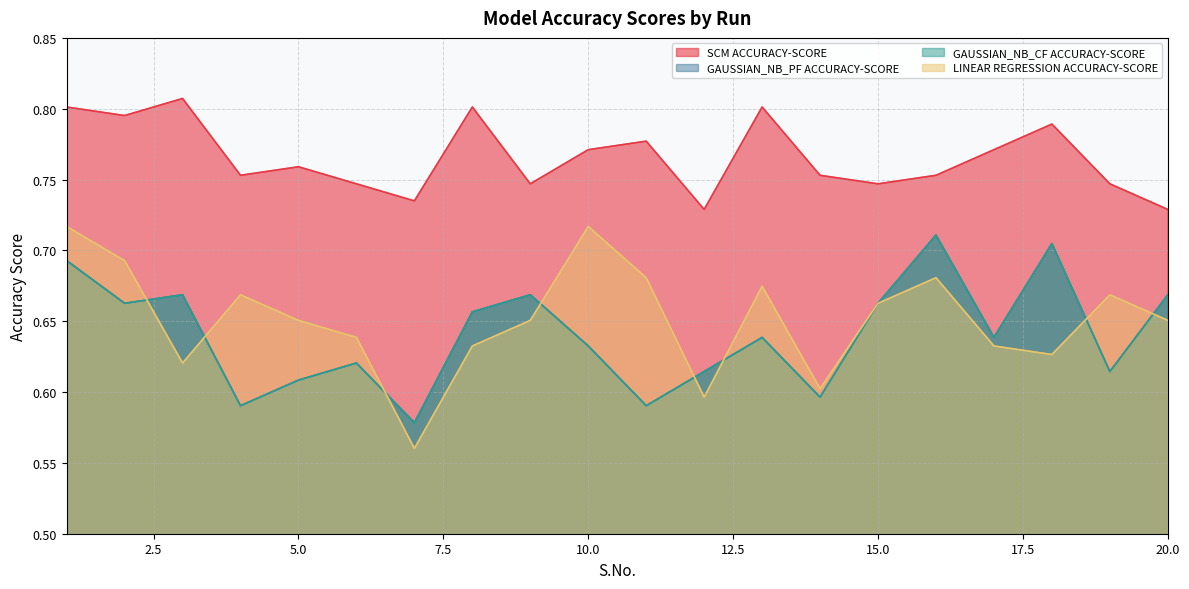

What is the minimum value for GAUSSIAN_NB_CF ACCURACY-SCORE?

0.6